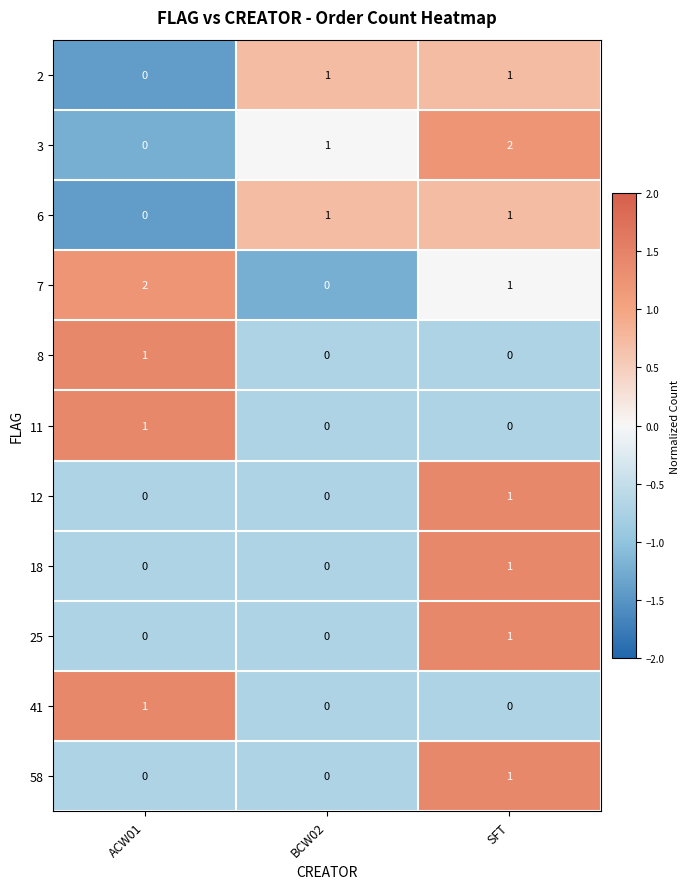

Between ACW01 and BCW02, which series saw the biggest shift?

7